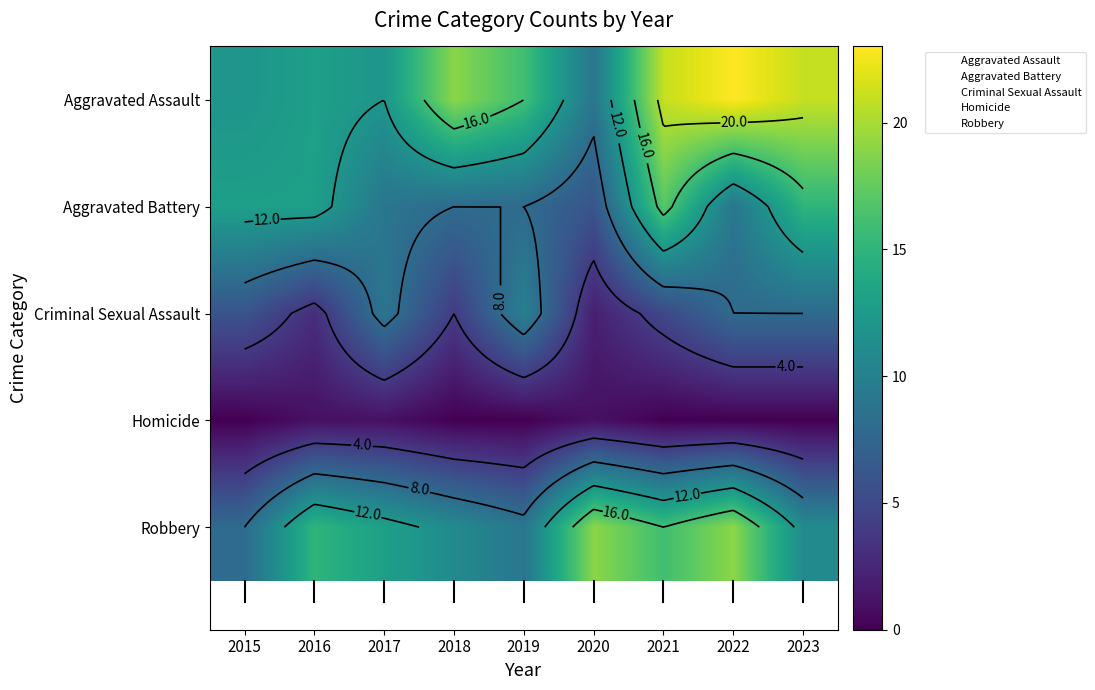

What is the maximum value for Homicide?

1